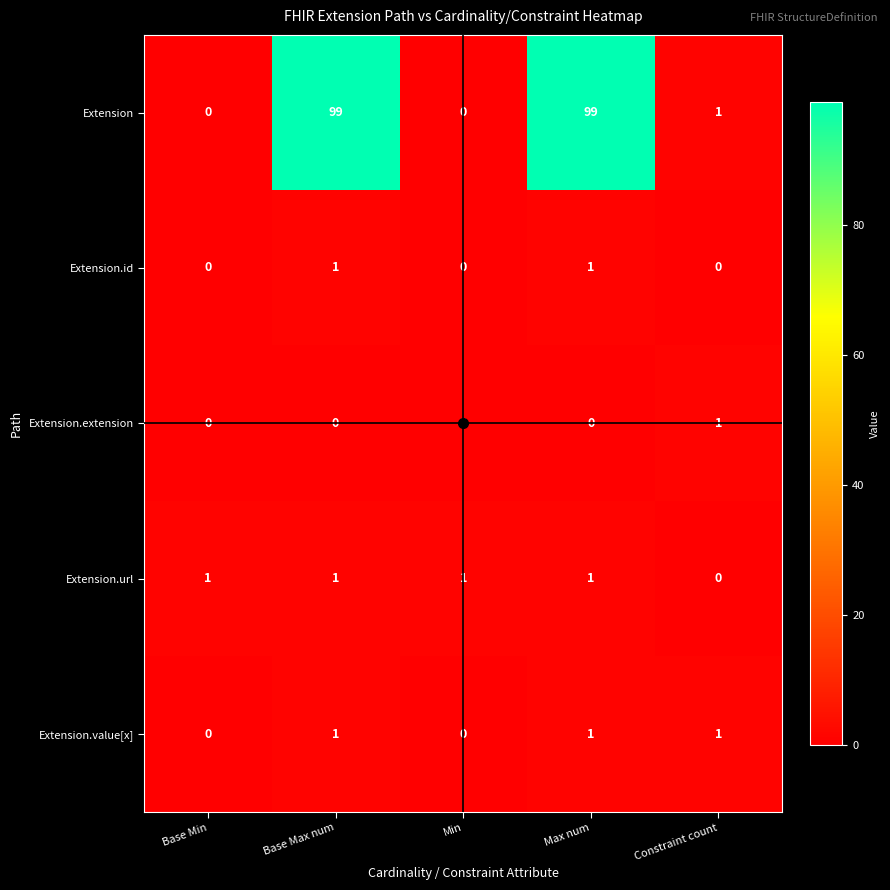

At how many categories does at least one series exceed 2?

2